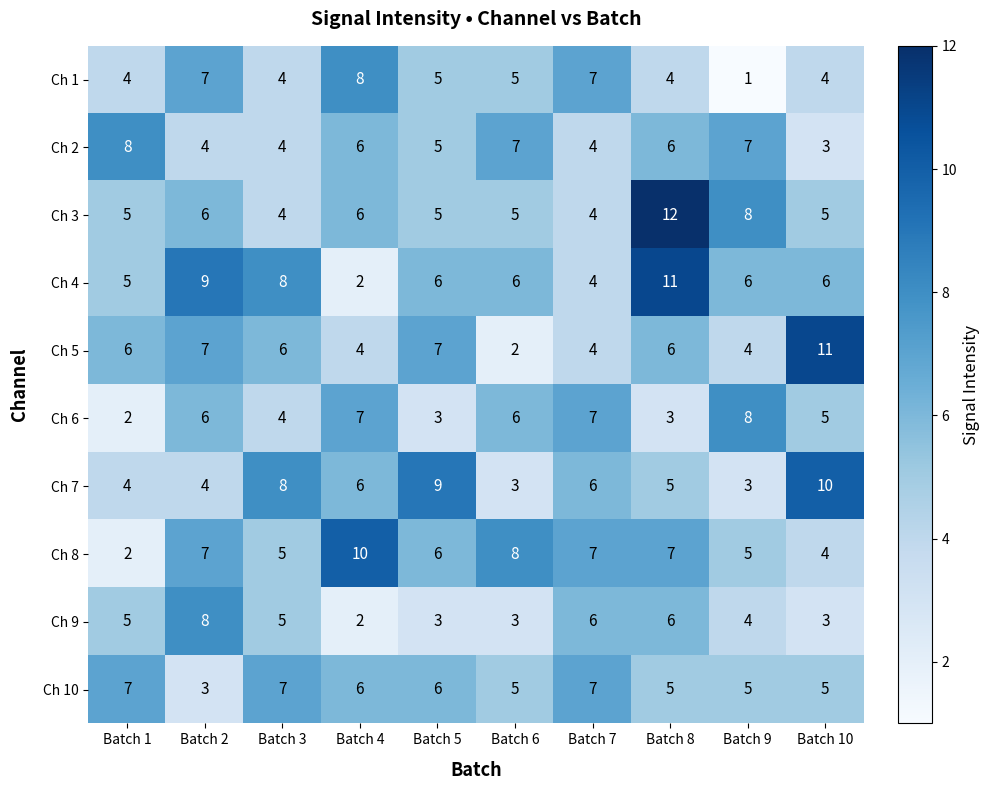

At which category is the sum across all series the highest?

Batch 8